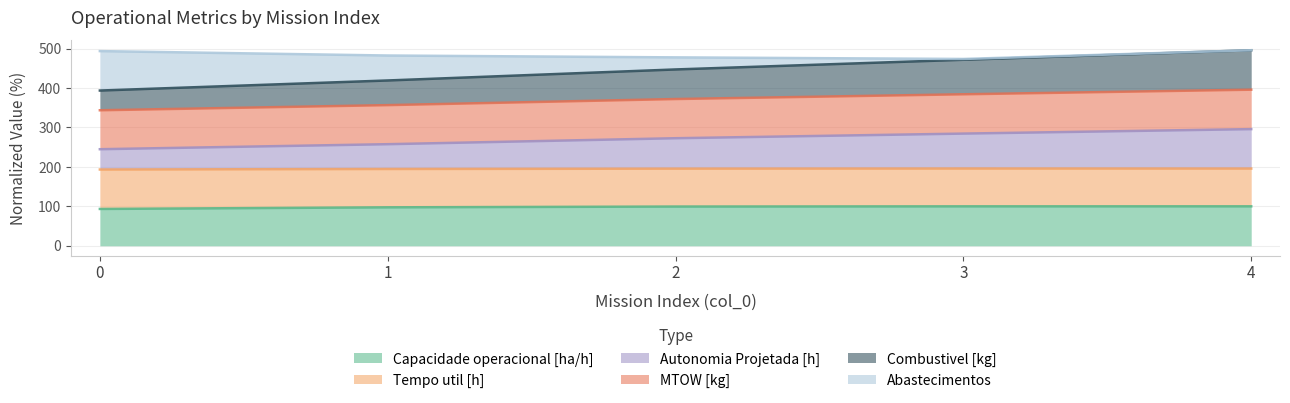

What is the difference between the maximum and minimum values in the Combustivel [kg] series?

50.9